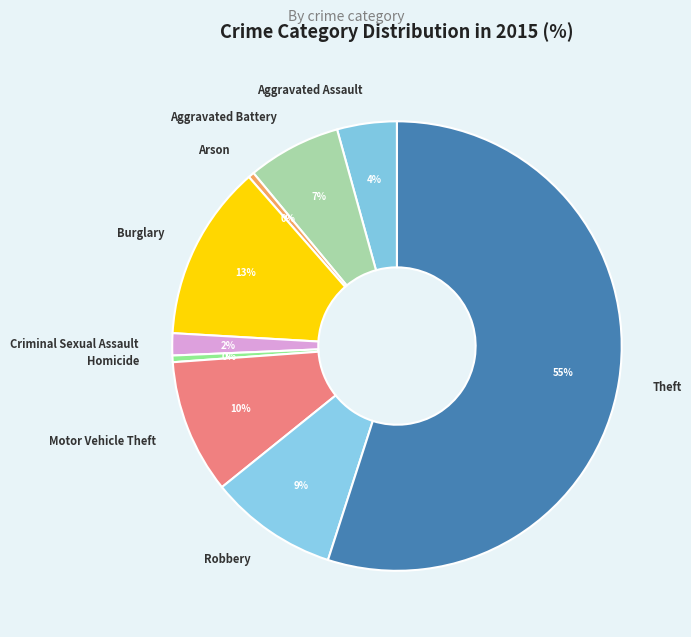

To the nearest percent, what is the average slice percentage?

11%